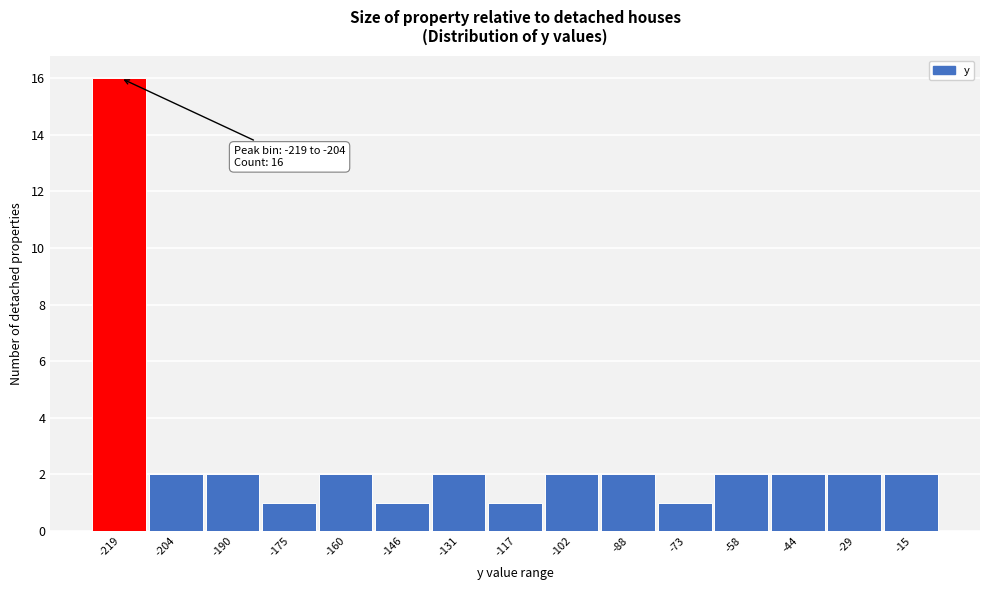

Reading left to right, list all the values displayed in this chart.

16	2	2	1	2	1	2	1	2	2	1	2	2	2	2